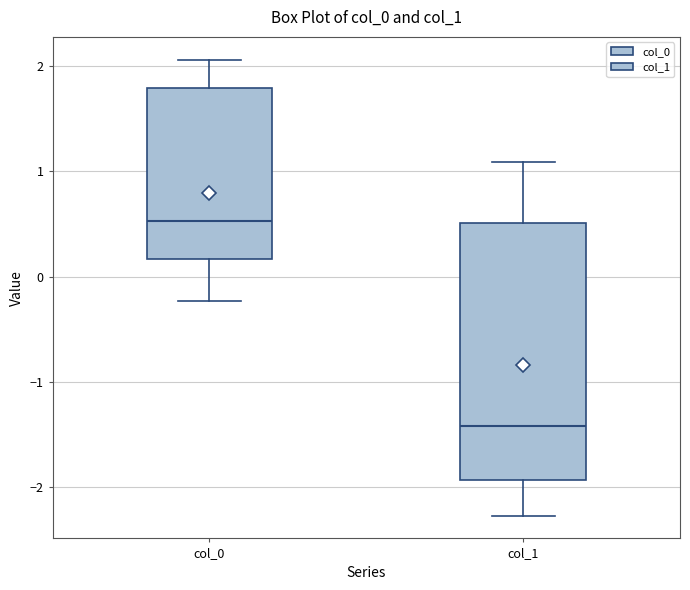

Which box is the tallest, from its lower edge to its upper edge?

col_1